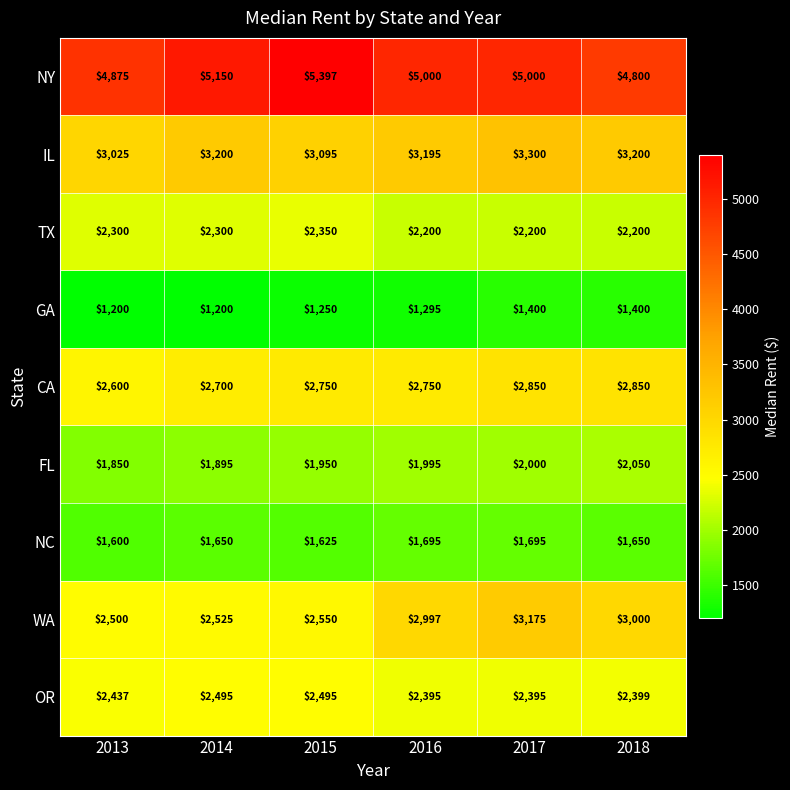

Rank the categories by FL value from highest to lowest.

2018, 2017, 2016, 2015, 2014, 2013